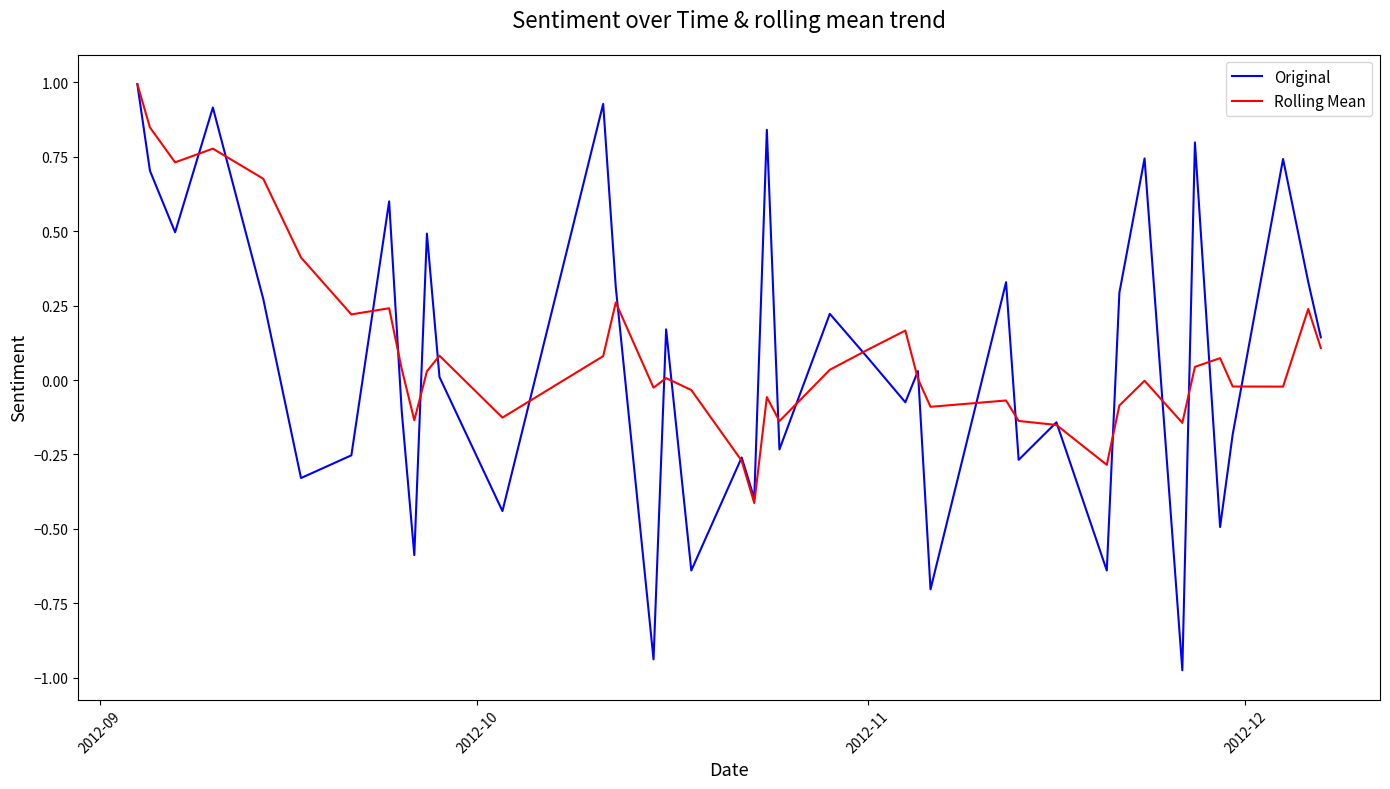

What is the greatest value displayed?

1.0